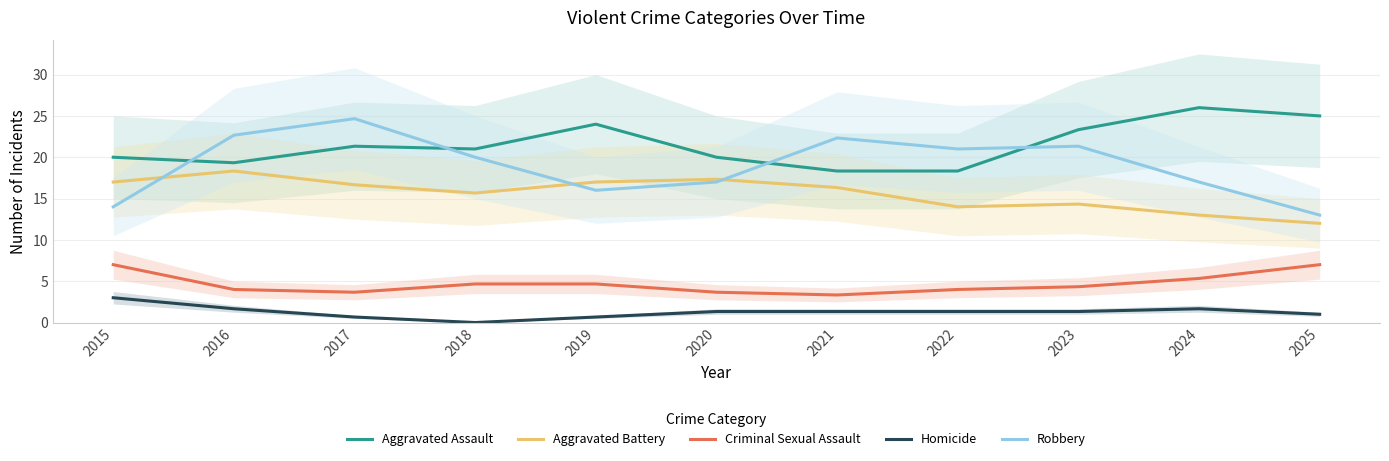

Which category has the lowest value in the Homicide series?

2018